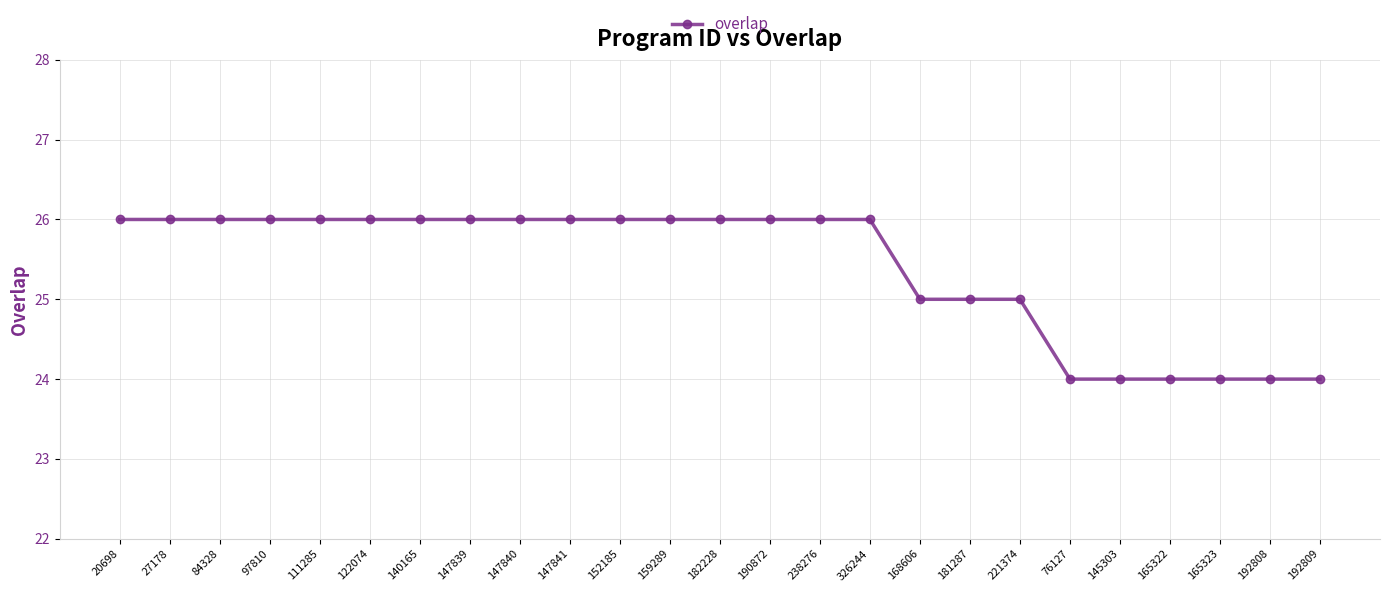

What is the sum of the values at 97810 and 168606?

51